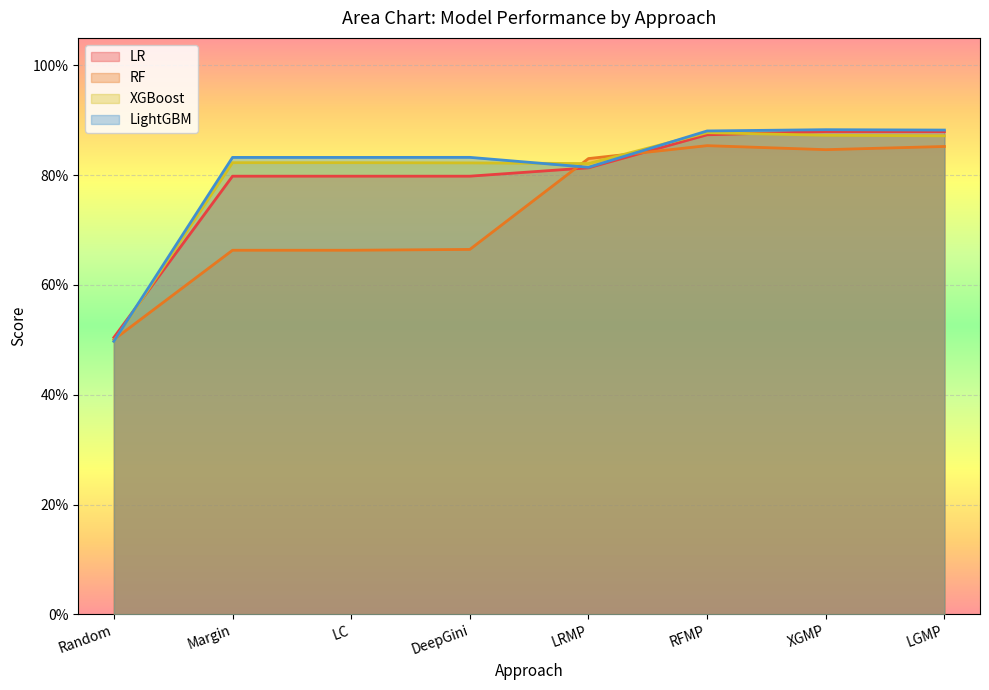

What are all the series names shown in the legend?

LR, RF, XGBoost, LightGBM